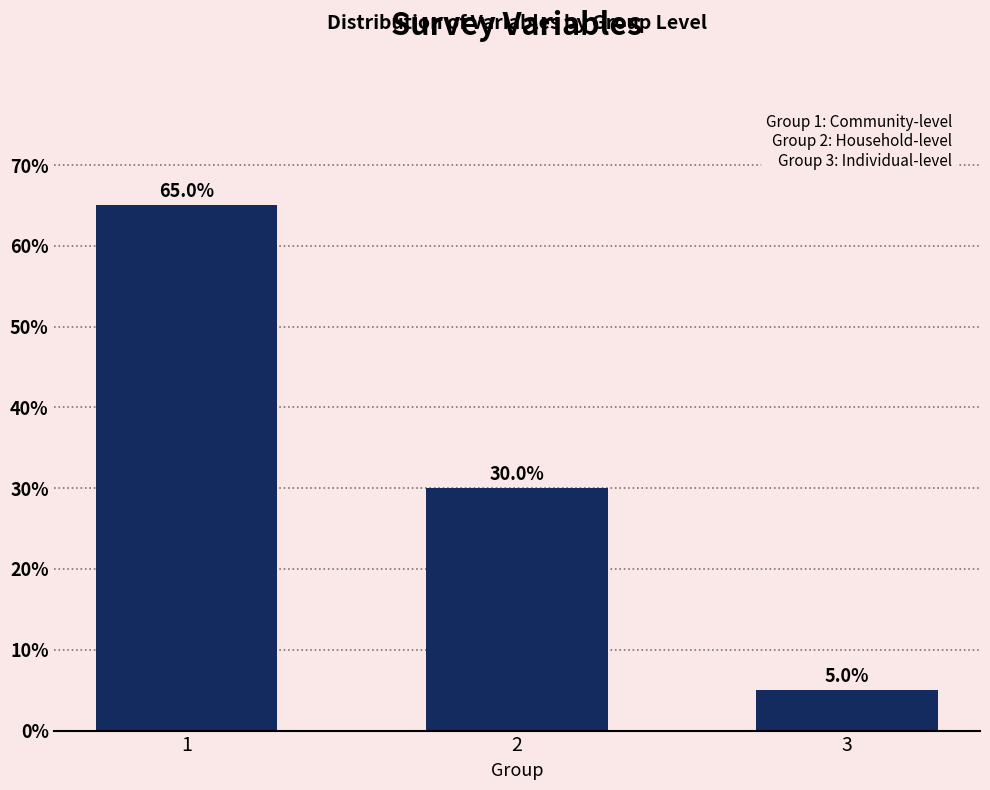

Reading right to left, transcribe all the data shown in this chart.

5	30	65